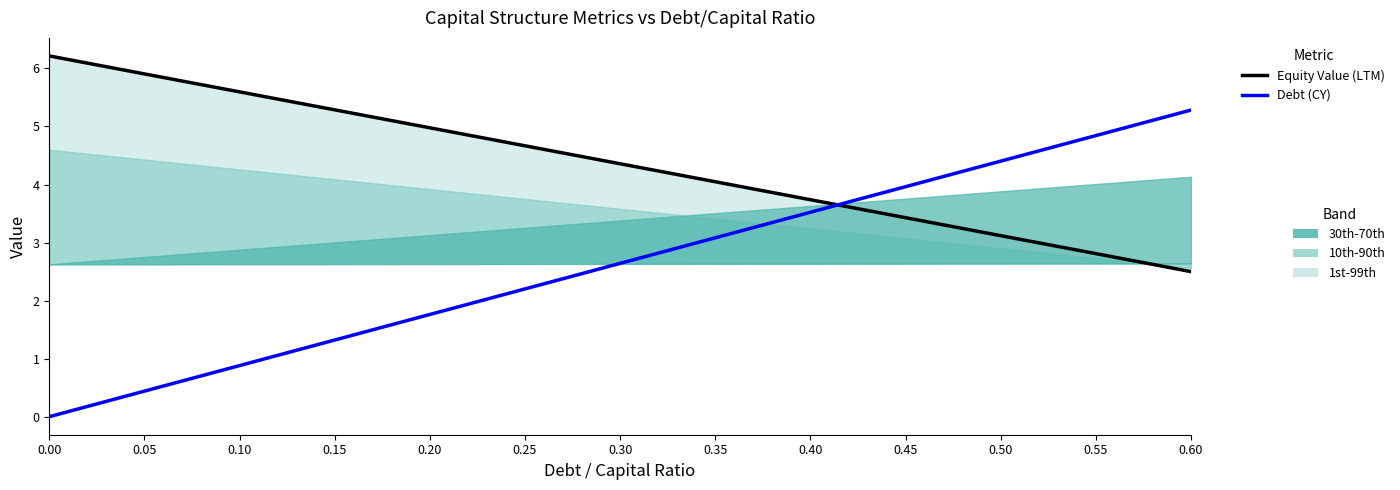

Which series has the largest total across all categories?

Equity Value (LTM)